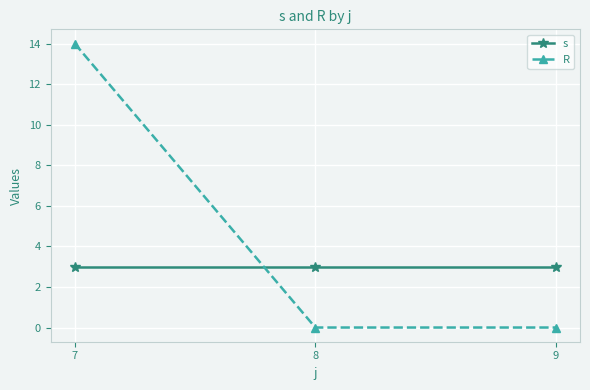

Is this an area chart (filled region under the line)?

No